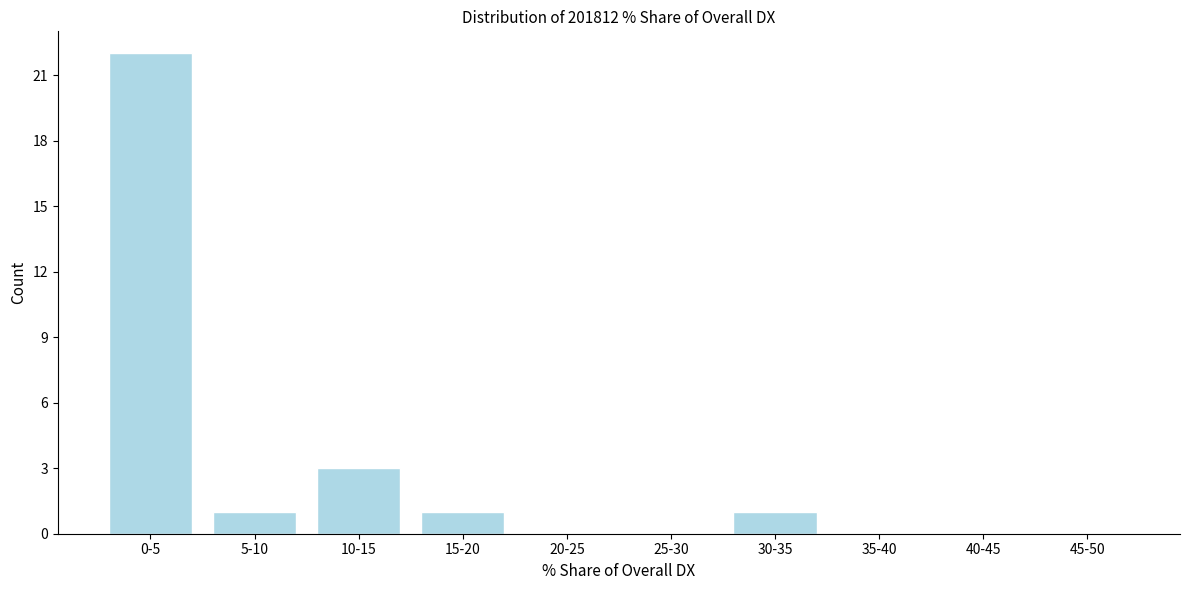

Reading left to right, list all the values displayed in this chart.

0-5=22	5-10=1	10-15=3	15-20=1	20-25=0	25-30=0	30-35=1	35-40=0	40-45=0	45-50=0